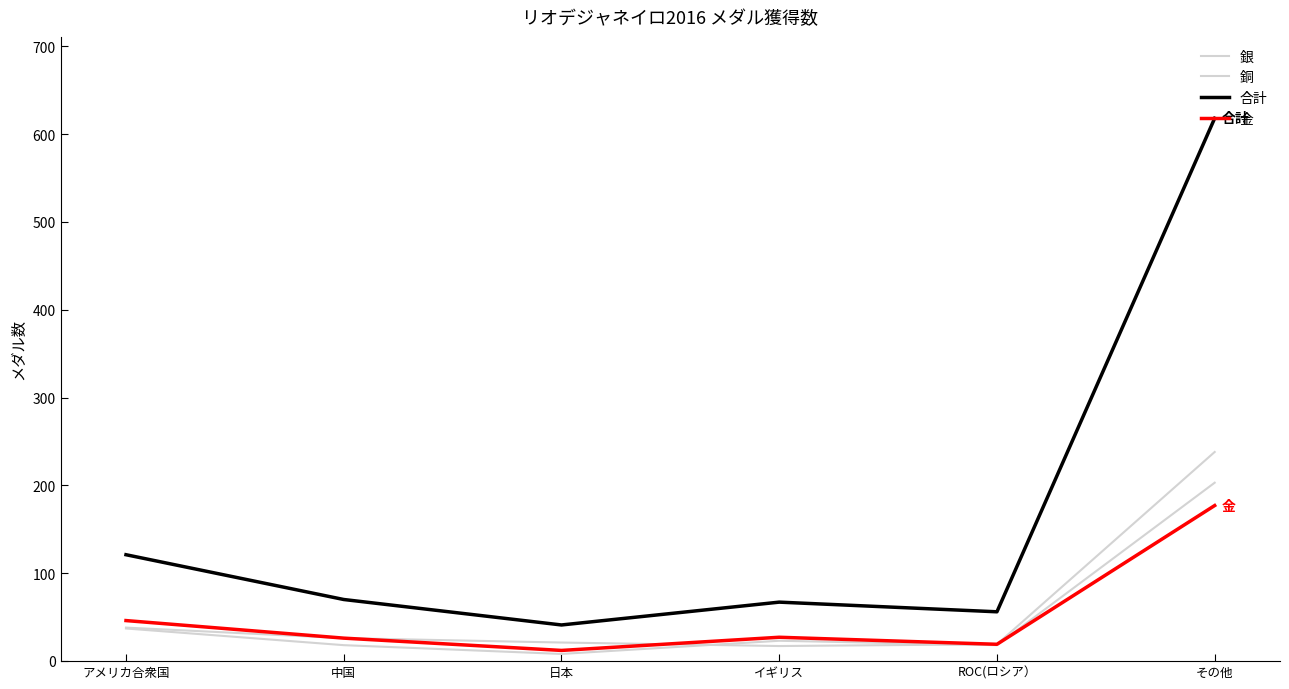

Read the 合計 value at アメリカ合衆国, to the nearest 50.

100